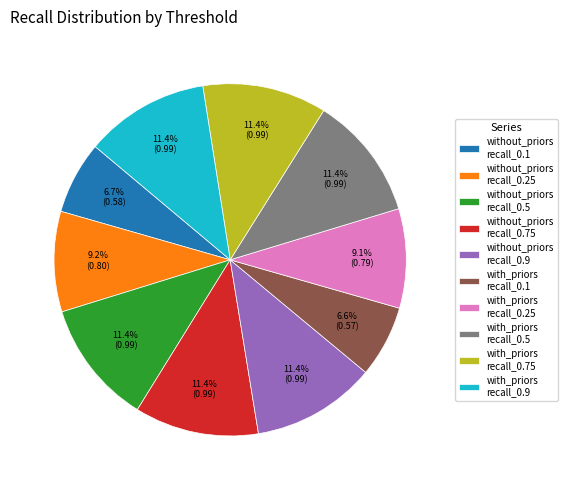

Combined, what portion of the pie is without_priors recall_0.25 and with_priors recall_0.9?

20.6%